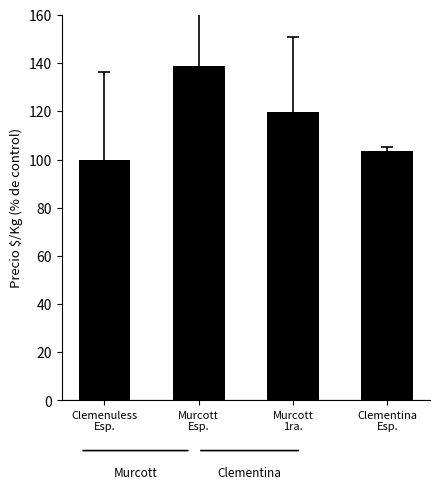

What position from the left is Murcott
Esp.?

2